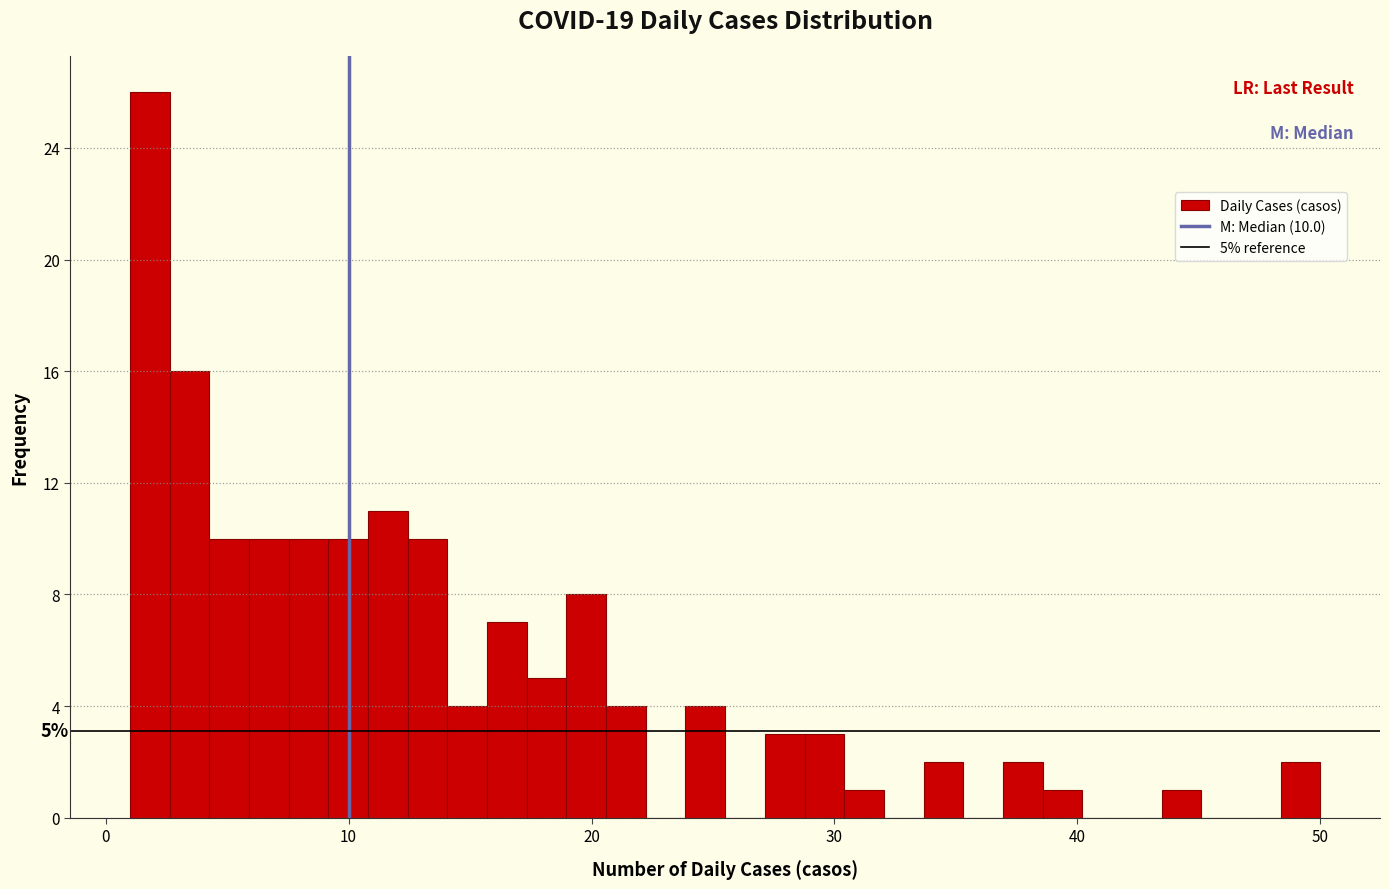

Around what value on the x-axis is the tallest bar? Give the approximate position of its centre, as read against the axis.

2